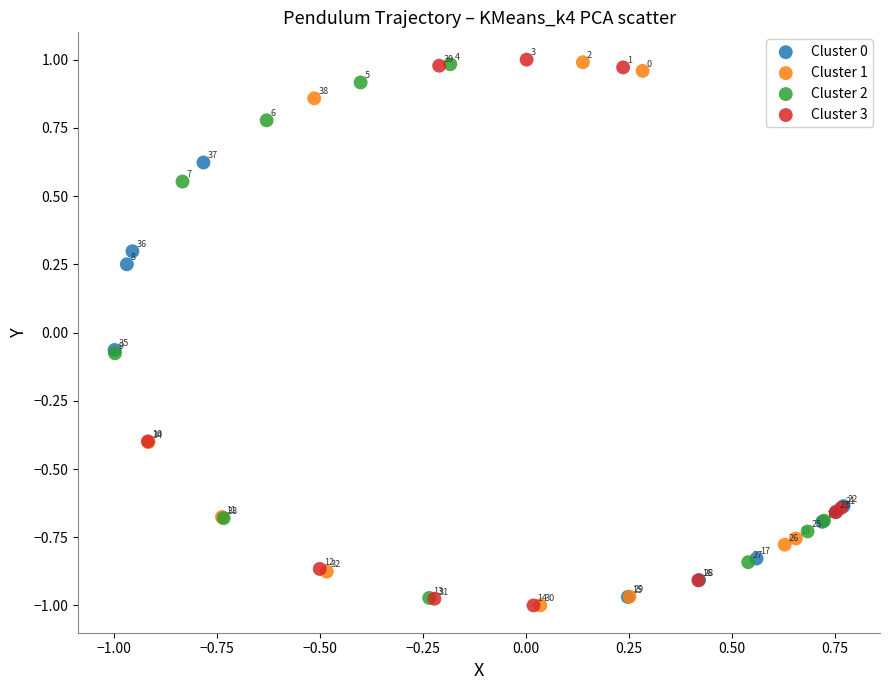

Which series has the widest spread of Y values?

Cluster 3